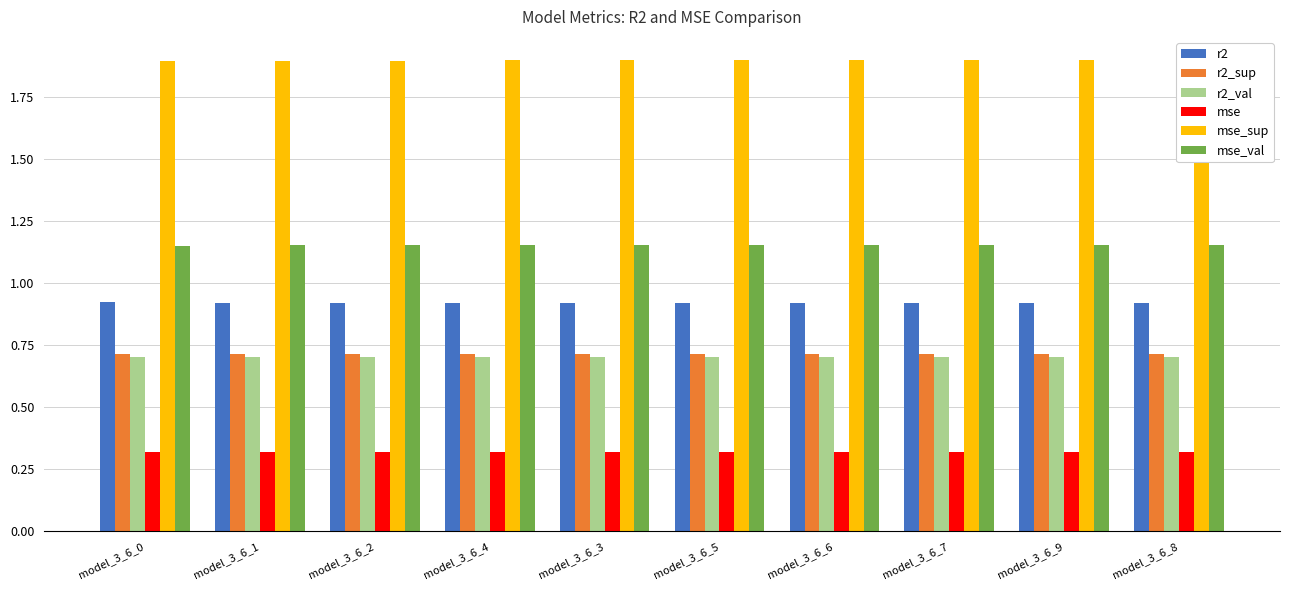

What is the value of the r2_val bar at the 8th from the left?

0.7